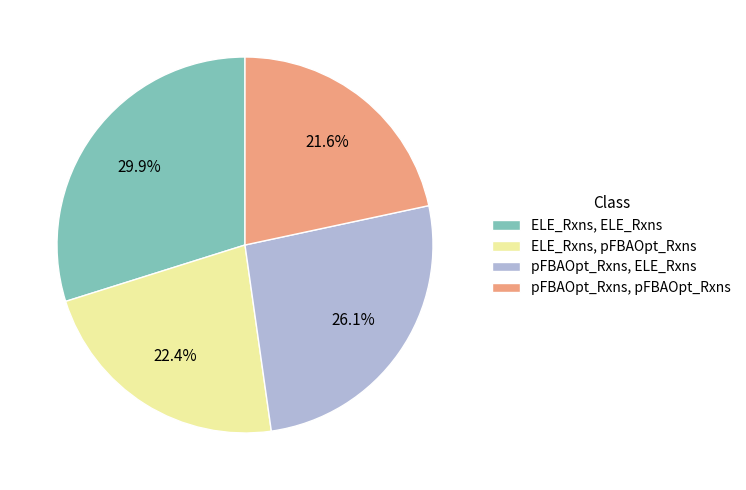

What is the ratio of the value at pFBAOpt_Rxns, pFBAOpt_Rxns to the value at pFBAOpt_Rxns, ELE_Rxns?

0.8